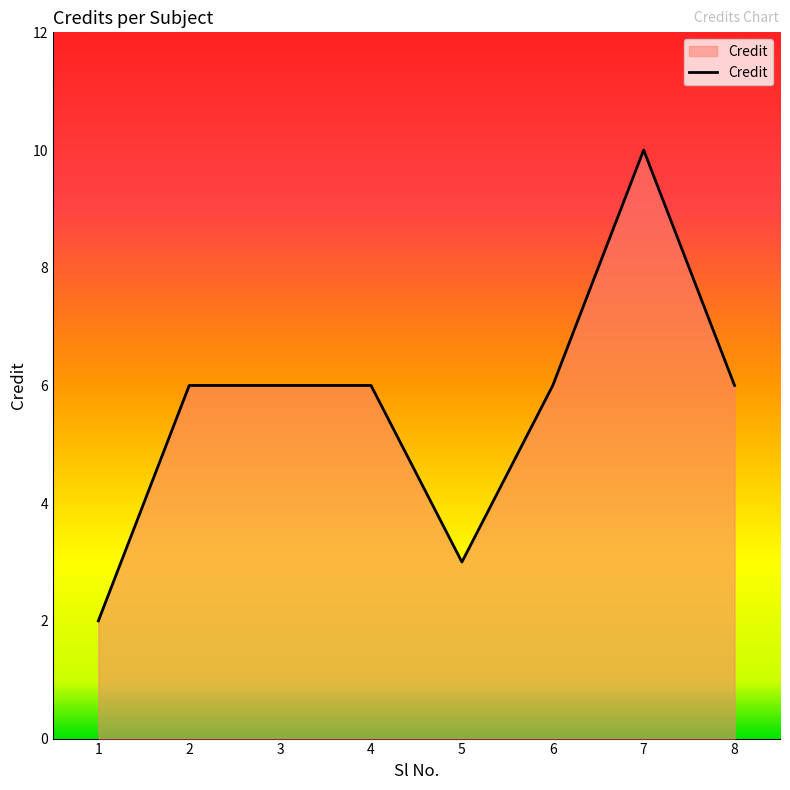

What is the maximum value shown in the chart?

10